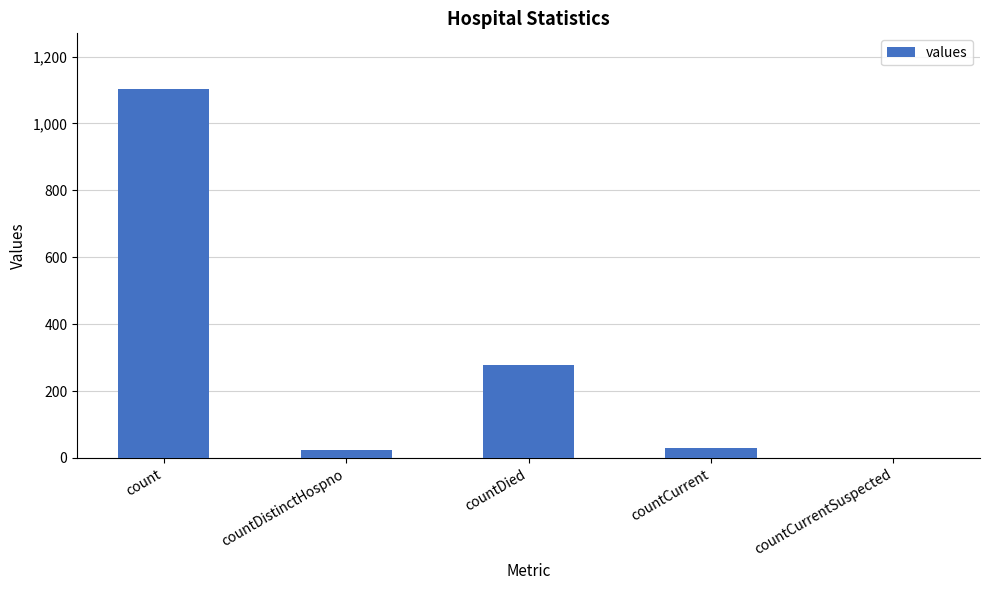

How many values are above zero?

4